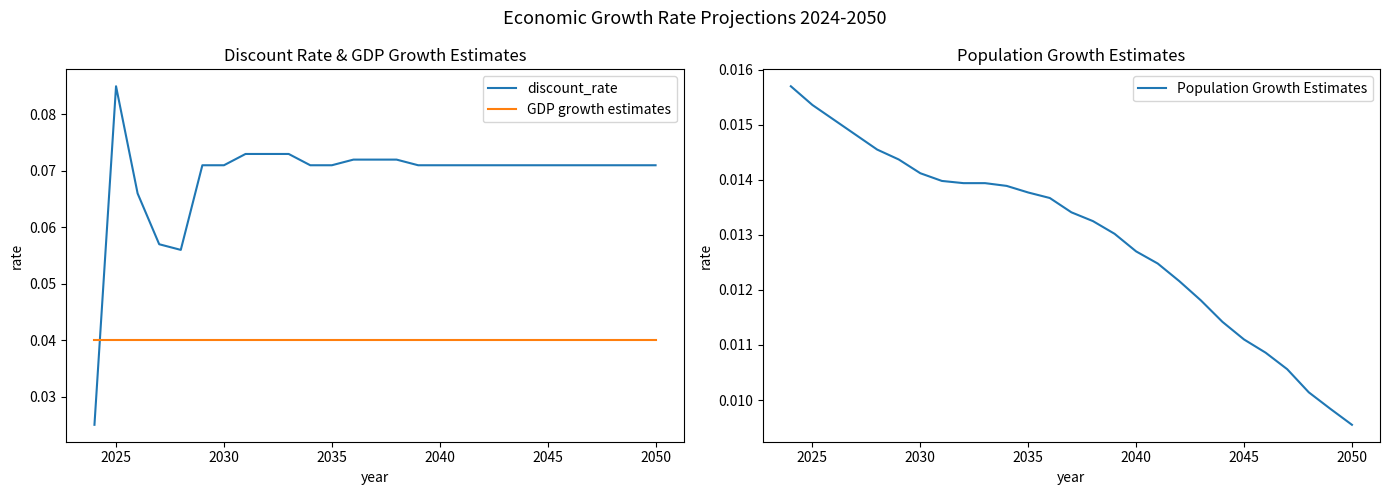

True or false: discount_rate has a value of 0.0 at 2030.

False